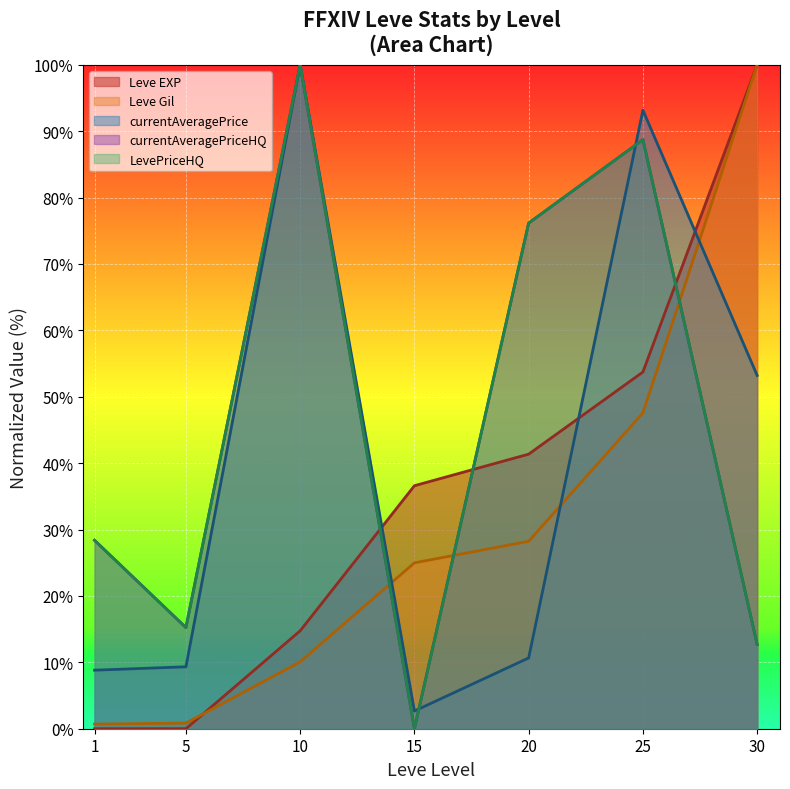

At which category does LevePriceHQ reach its first local peak?

10